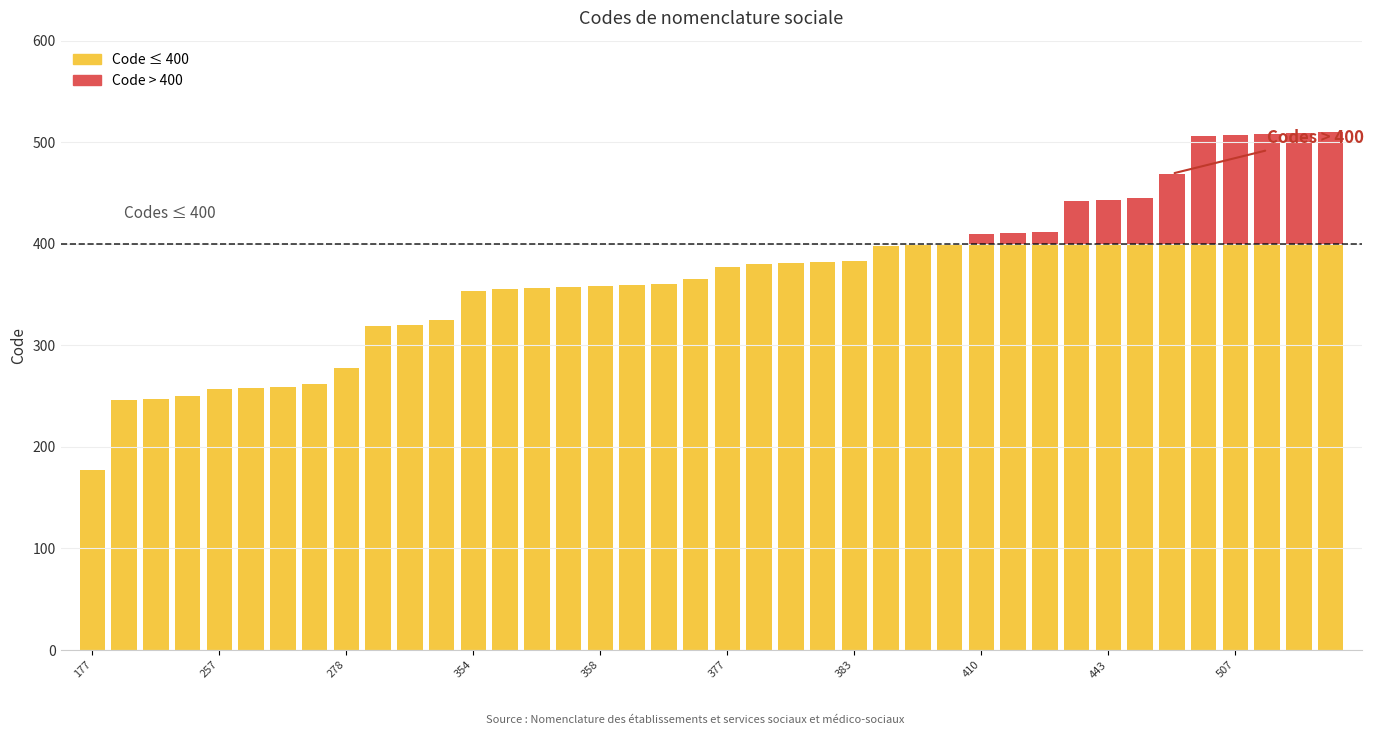

What is the value of the 3rd bar from the left?

247